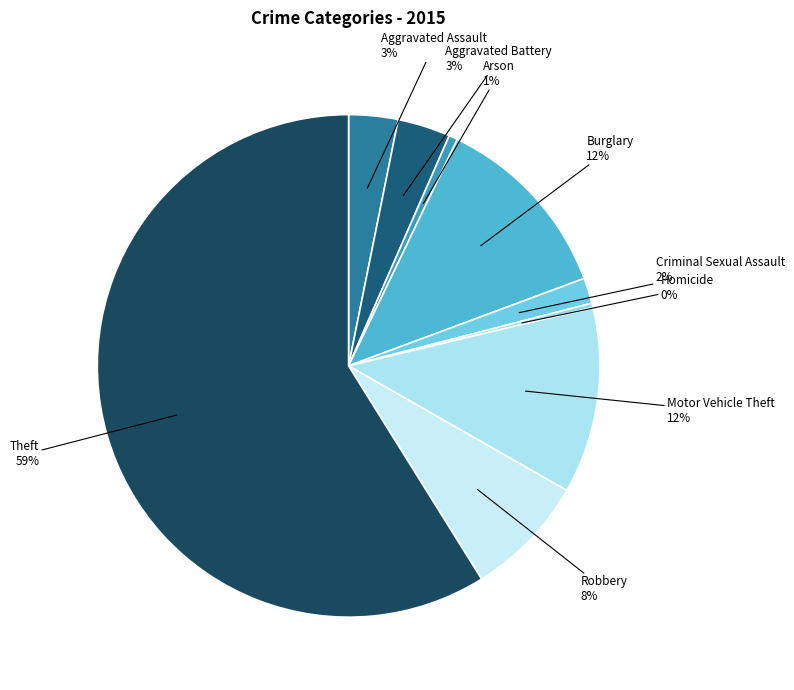

Do Aggravated Battery and Homicide together represent more than half of the pie?

No